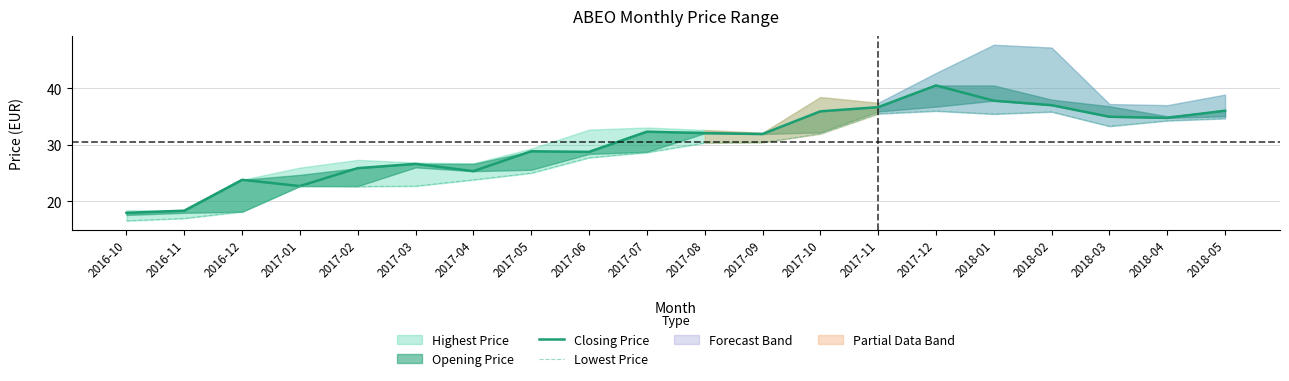

What is the label of the 19th point from the right?

2016-11